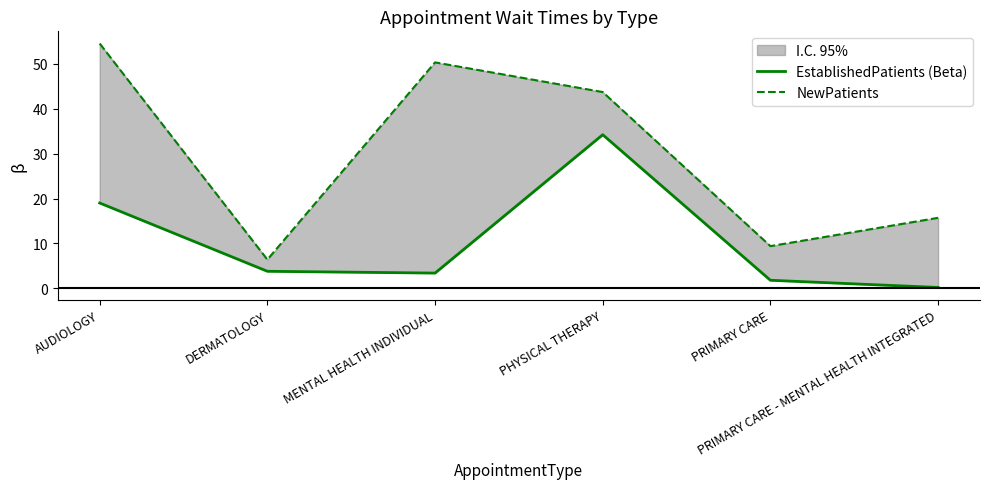

How many values in the NewPatients series exceed 43?

3